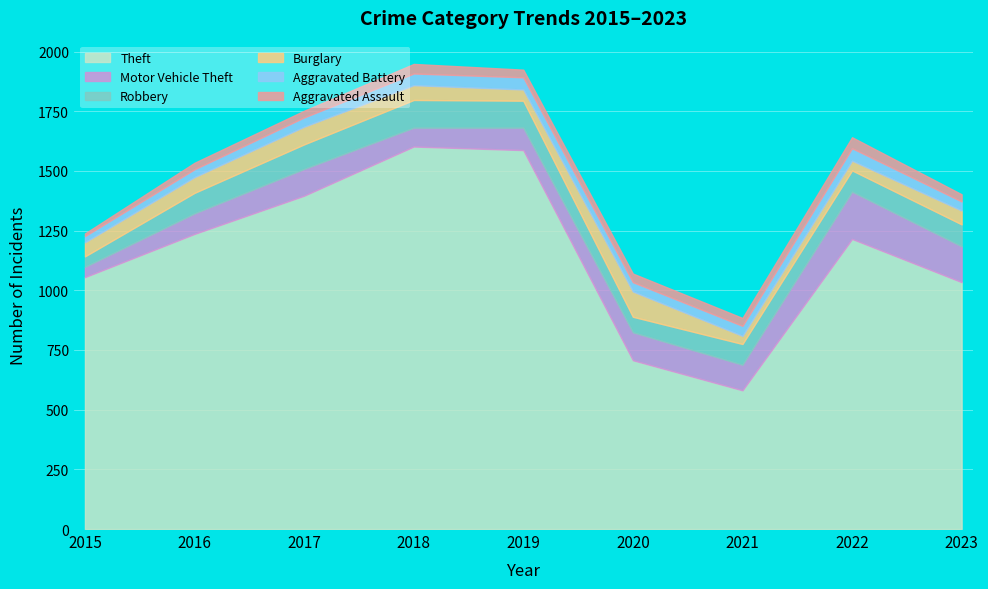

List the series in order of their peak value, lowest first.

Aggravated Assault, Aggravated Battery, Burglary, Robbery, Motor Vehicle Theft, Theft